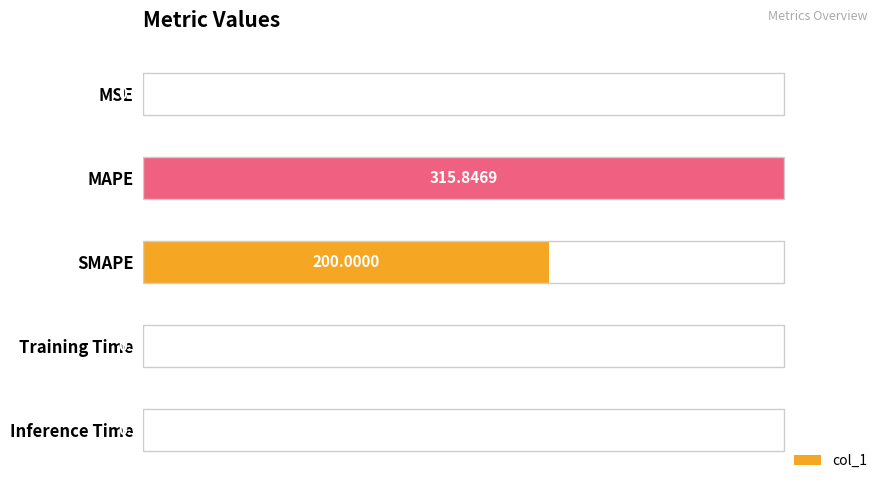

At which label is the value closest to 50?

SMAPE